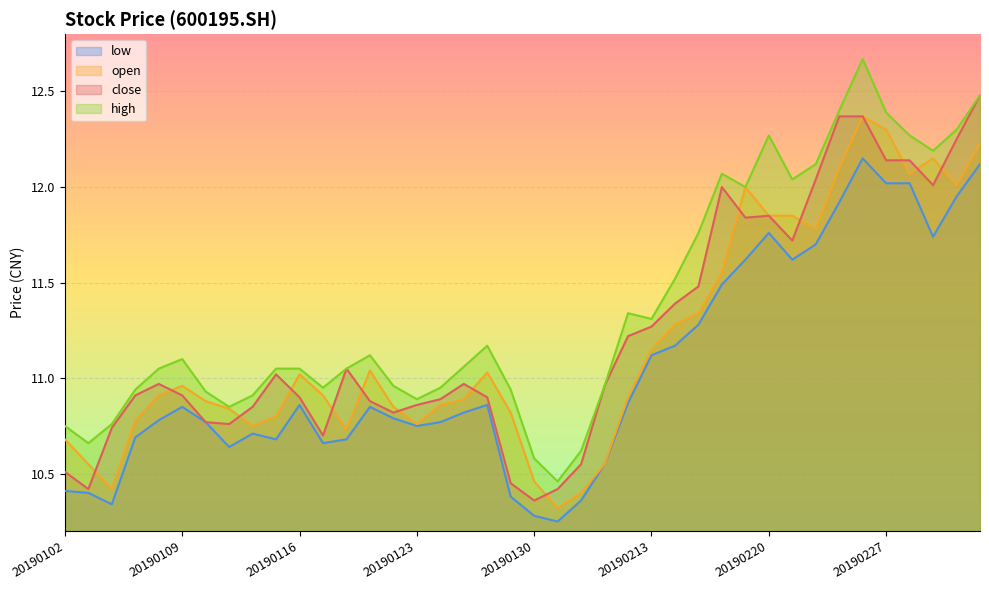

True or false: open has a value of 11.6 at 20190218.

True